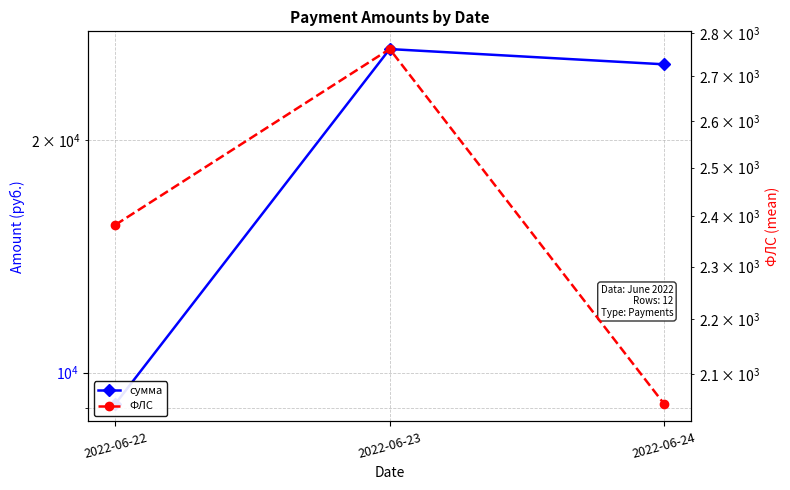

How many lines are shown in the chart?

2